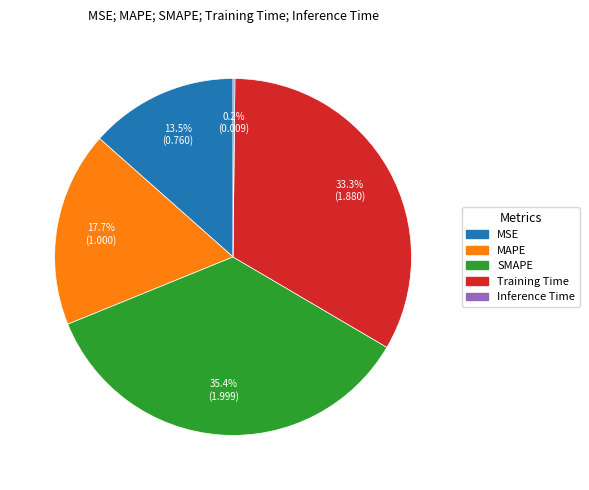

Between MSE and MAPE, which is larger?

MAPE